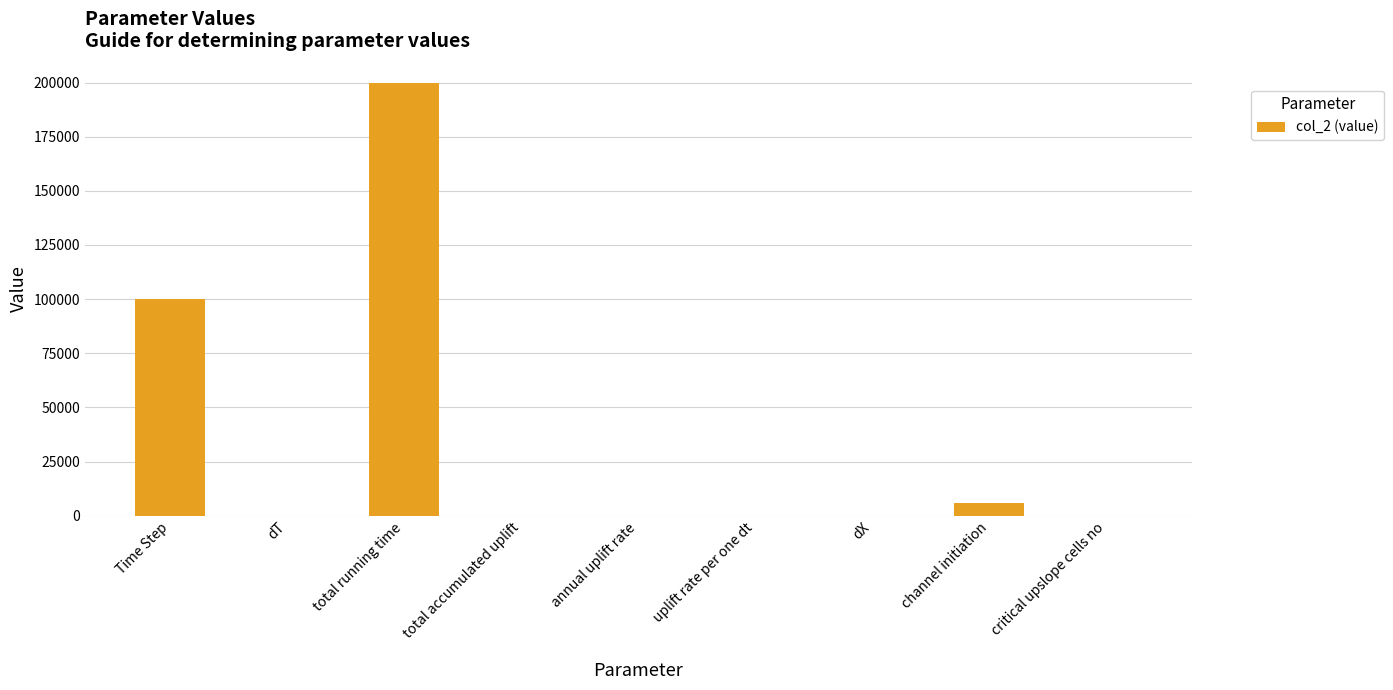

Is it true that the value at Time Step is 100000.0?

True